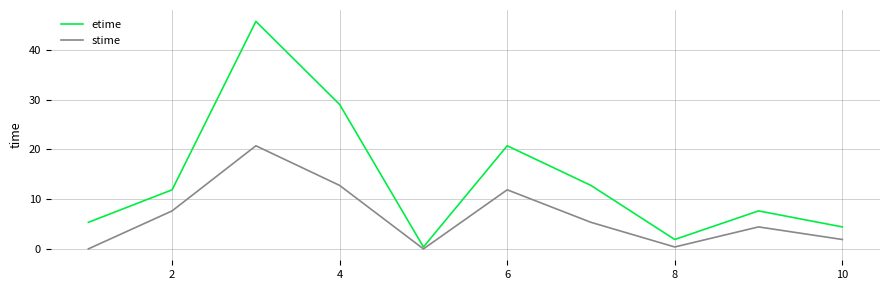

Which series has the largest range (max minus min)?

etime